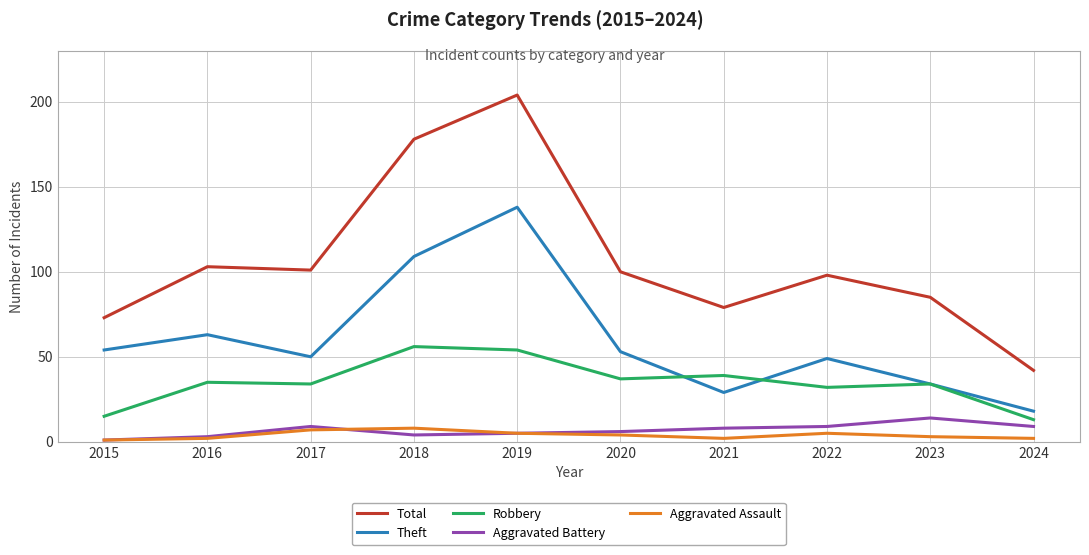

Reading left to right, transcribe all the data shown in this chart.

Total: 73	103	101	178	204	100	79	98	85	42
Theft: 54	63	50	109	138	53	29	49	34	18
Robbery: 15	35	34	56	54	37	39	32	34	13
Aggravated Battery: 1	3	9	4	5	6	8	9	14	9
Aggravated Assault: 1	2	7	8	5	4	2	5	3	2